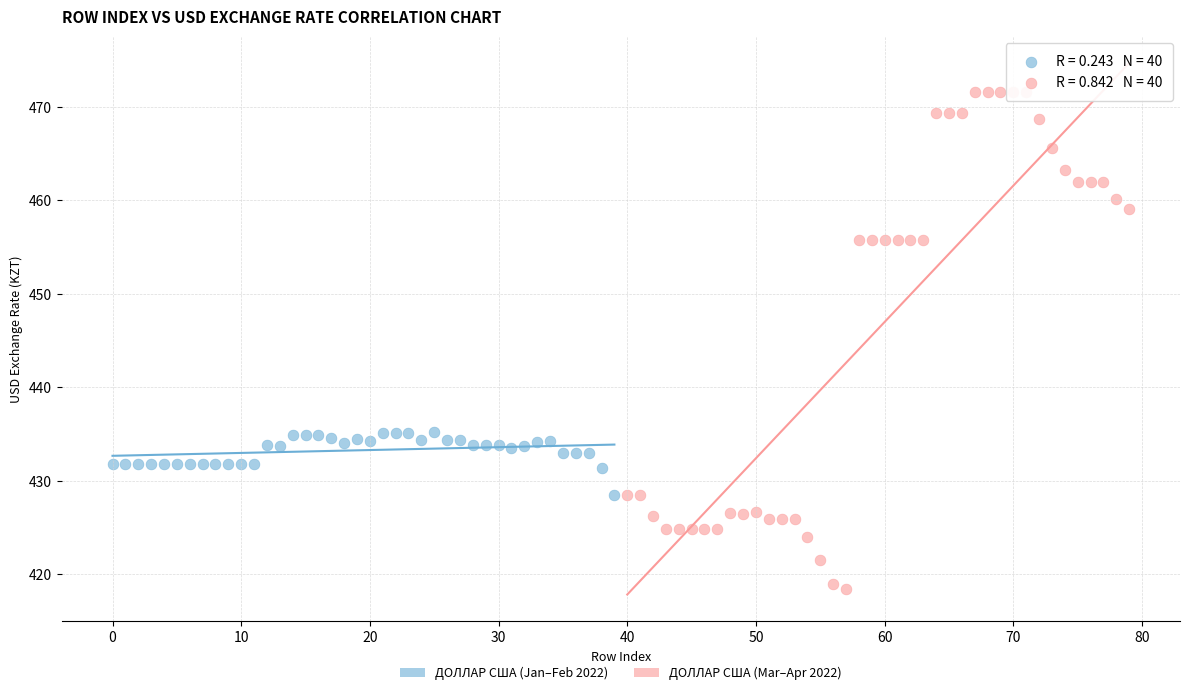

Which series reaches the maximum Y coordinate?

ДОЛЛАР США (Mar–Apr 2022)